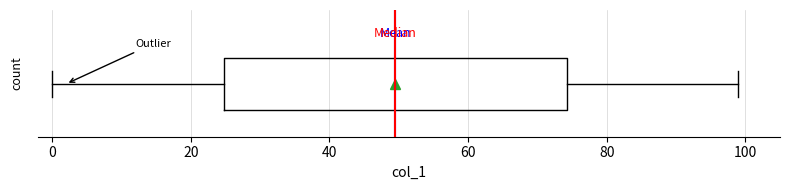

Where is the left edge of the box on the x-axis? The values are not printed on the chart, so give them approximately, as read against the axis.

24